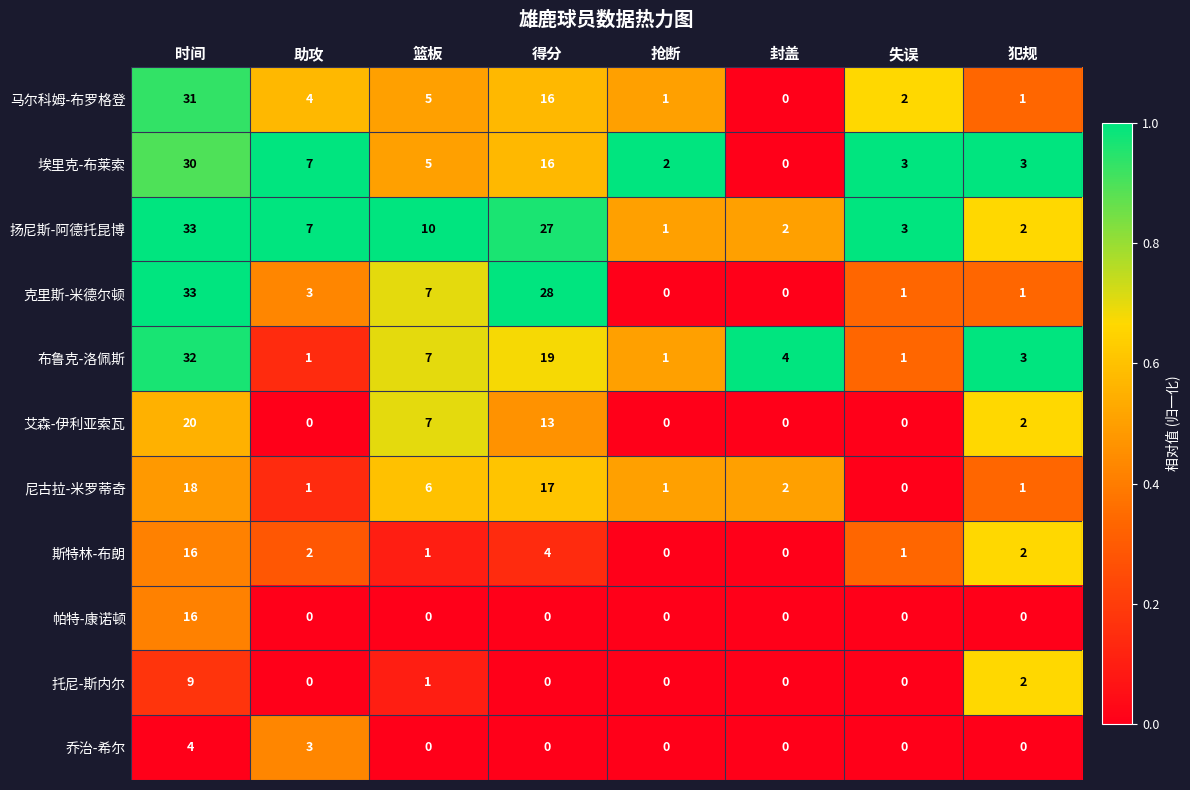

How many series are shown in this chart?

11